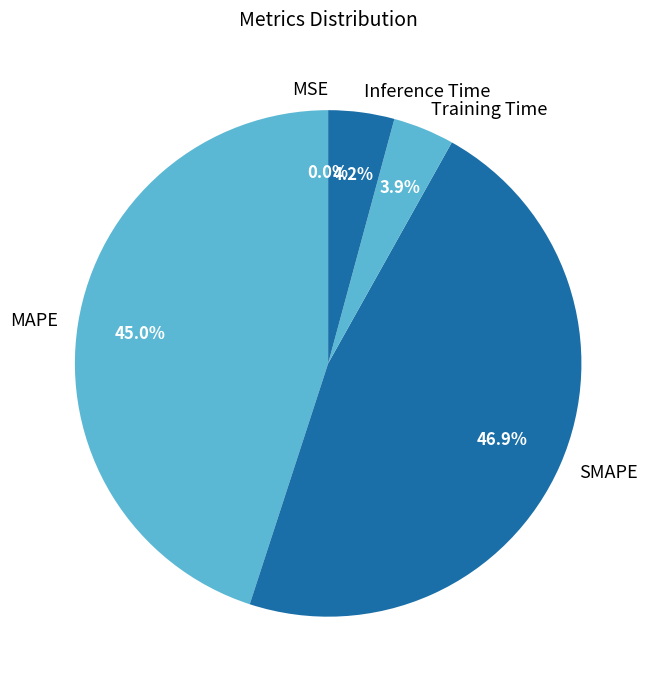

Is the sum of SMAPE and Inference Time greater than half?

Yes